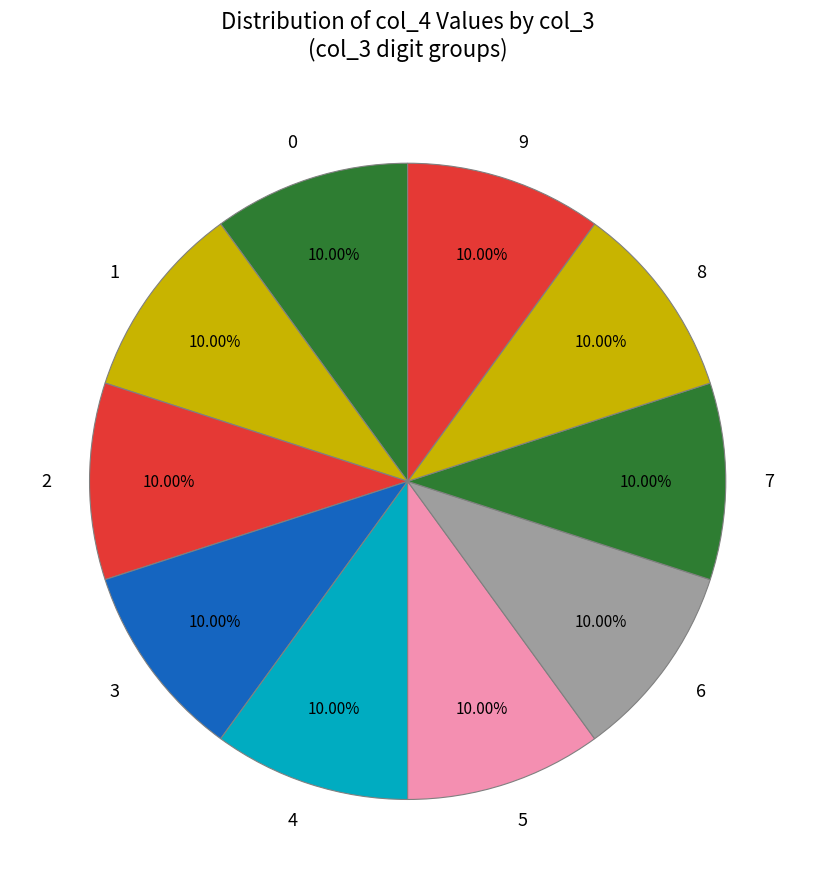

To the nearest percent, what percentage of the pie is 8?

10%